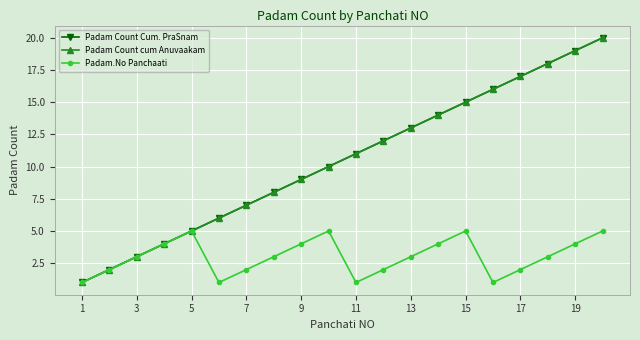

Does the chart have visible grid lines?

Yes